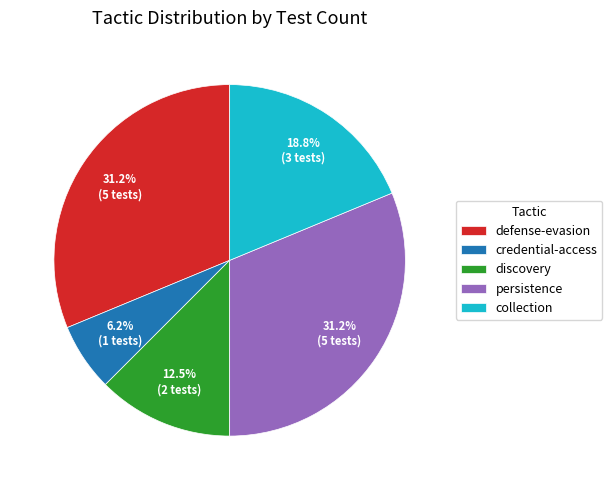

Does any single category account for the majority?

No